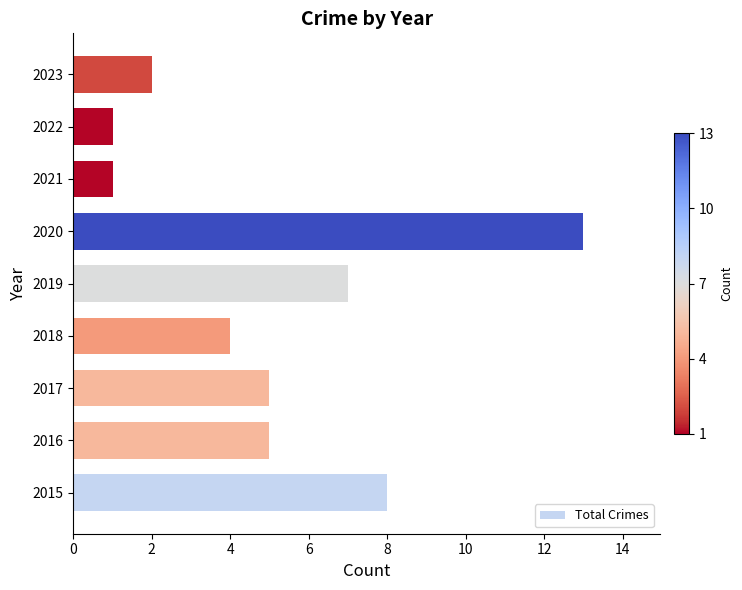

Count the number of categories in the chart.

9